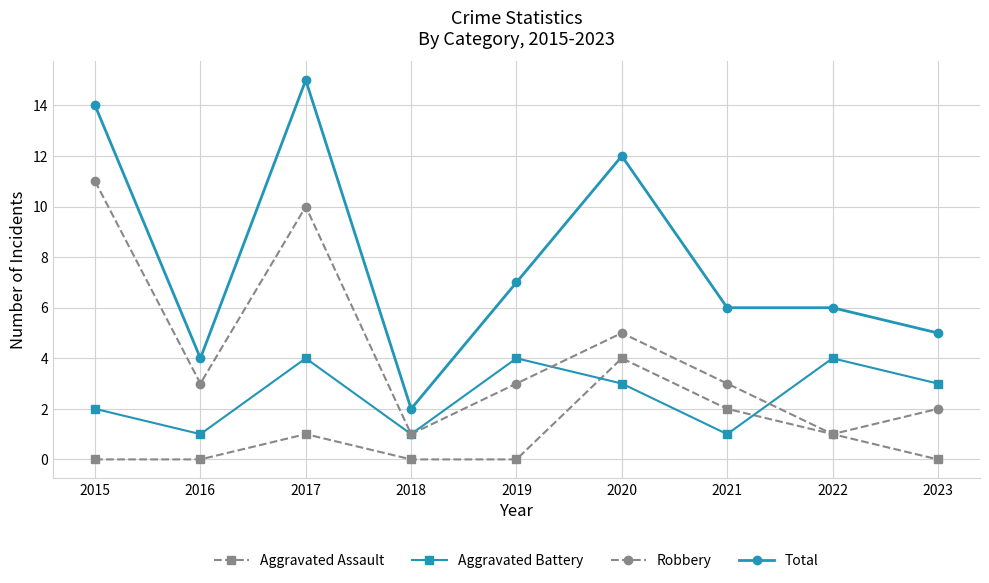

Reading left to right, list all the values displayed in this chart.

Aggravated Assault: 0	0	1	0	0	4	2	1	0
Aggravated Battery: 2	1	4	1	4	3	1	4	3
Robbery: 11	3	10	1	3	5	3	1	2
Total: 14	4	15	2	7	12	6	6	5